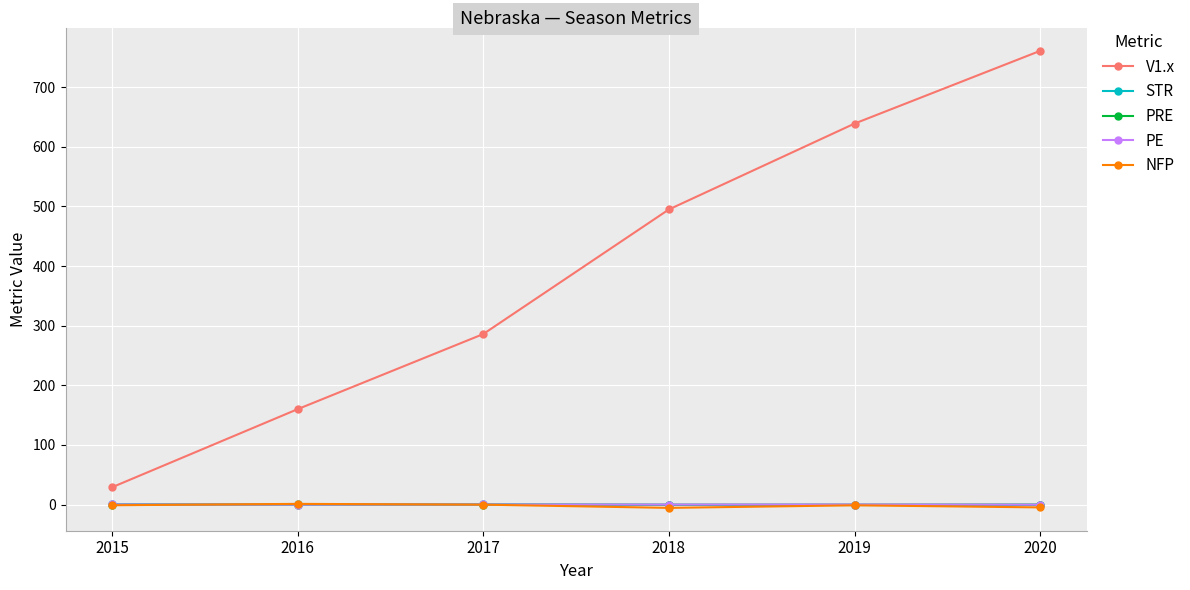

What is the difference between the highest and lowest values at 2018?

500.5